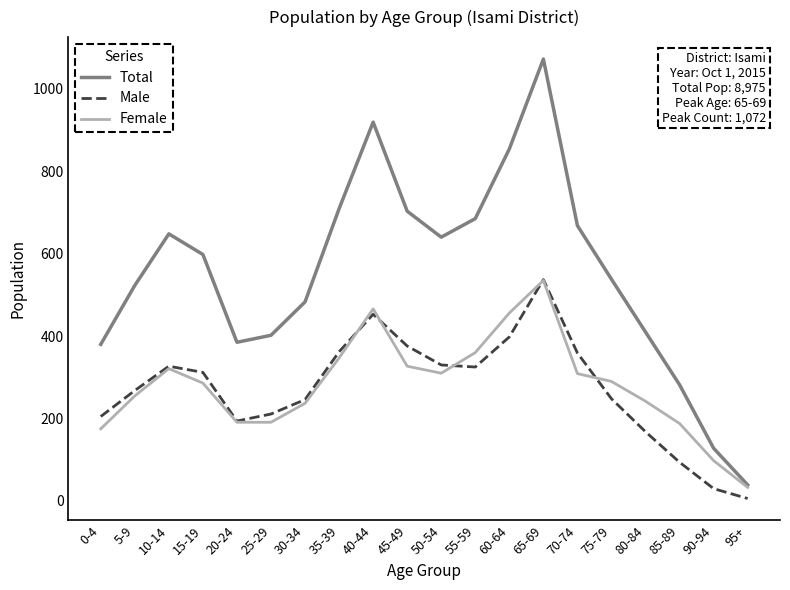

True or false: Male and Total intersect in this chart.

False